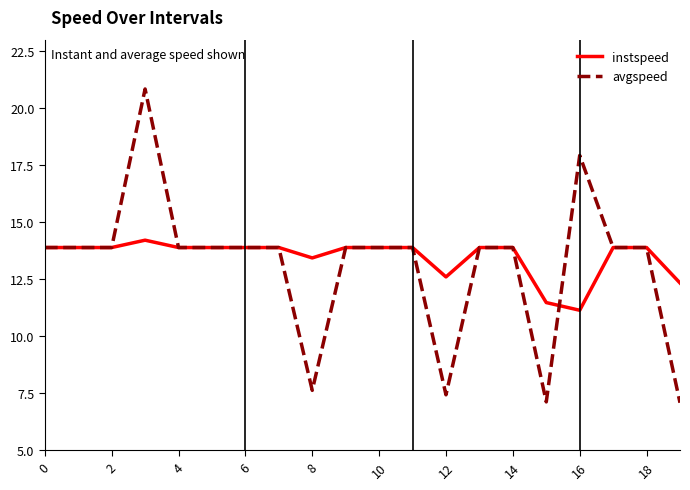

Which series has the largest range (max minus min)?

avgspeed